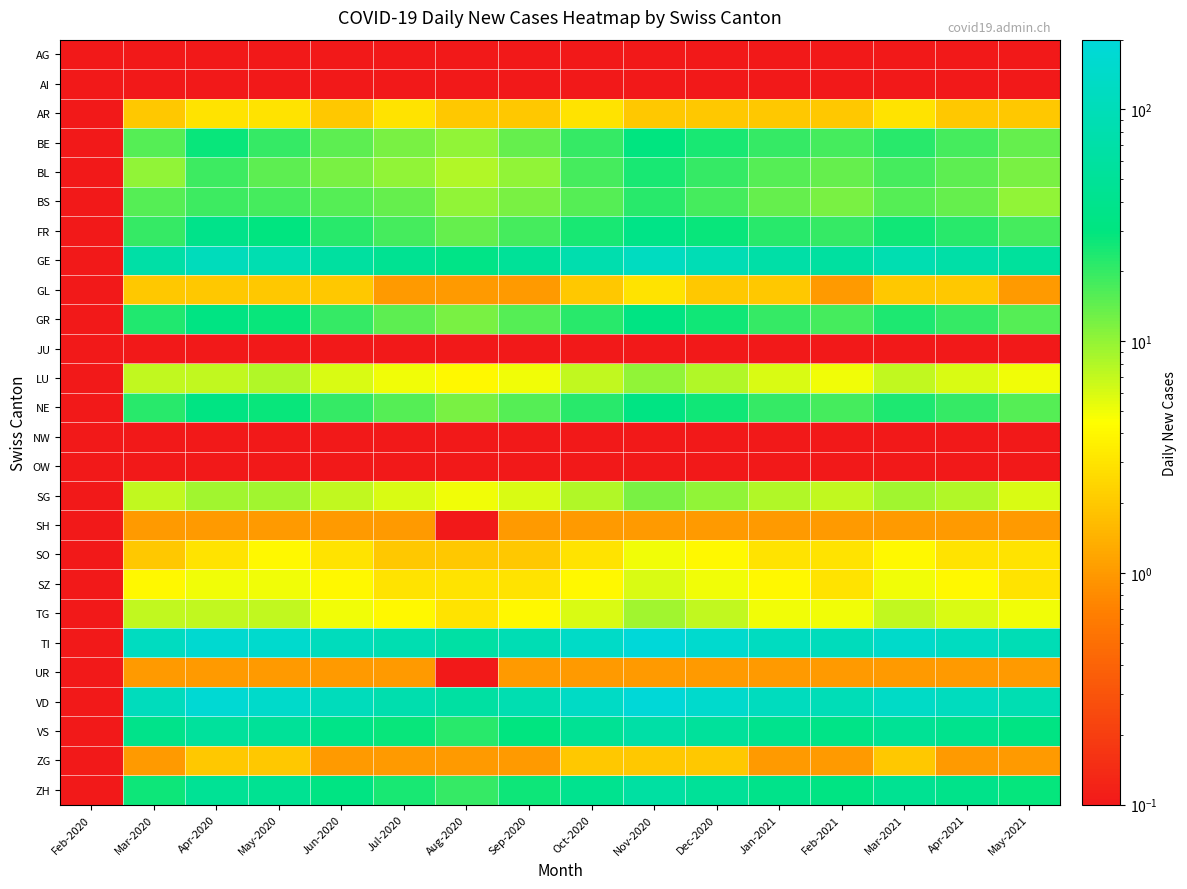

At how many categories does at least one series exceed 106?

10